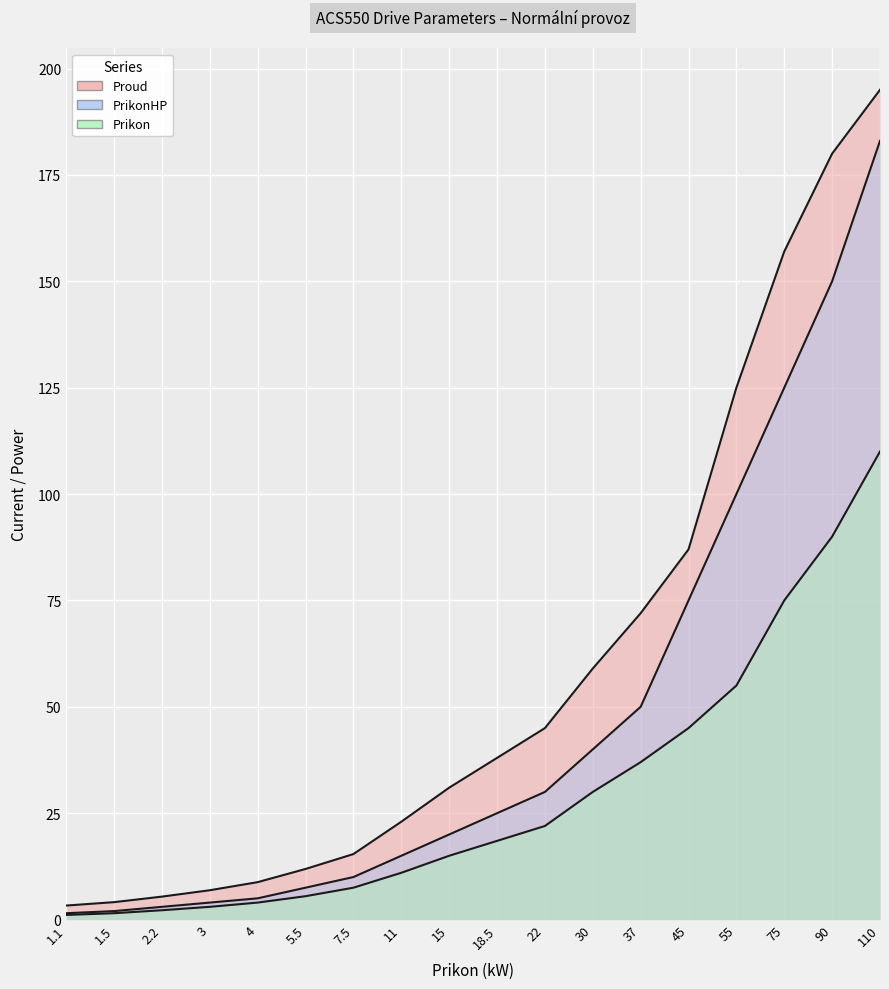

What is the total value across all series at 7.5?

32.9